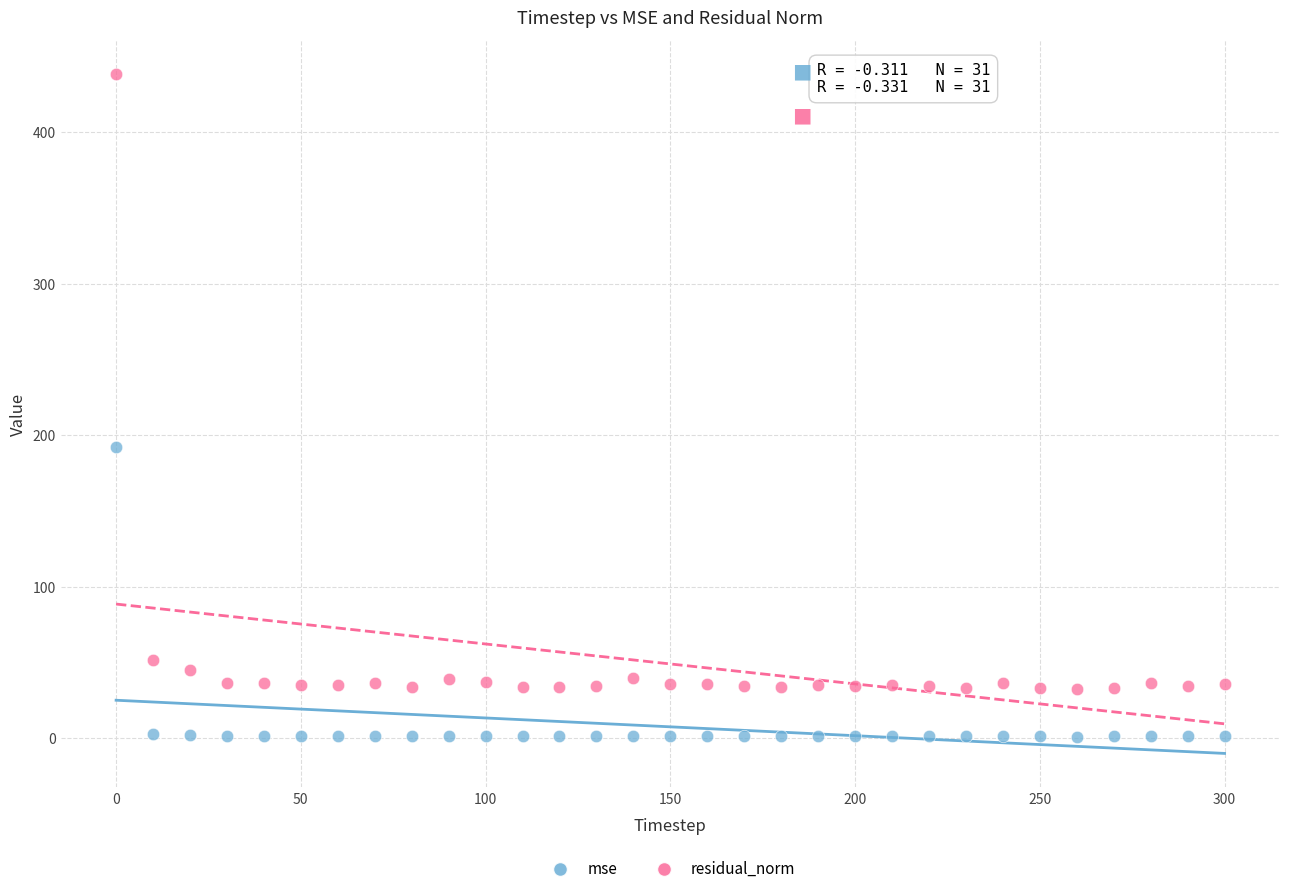

Which series contains the highest Y value?

residual_norm